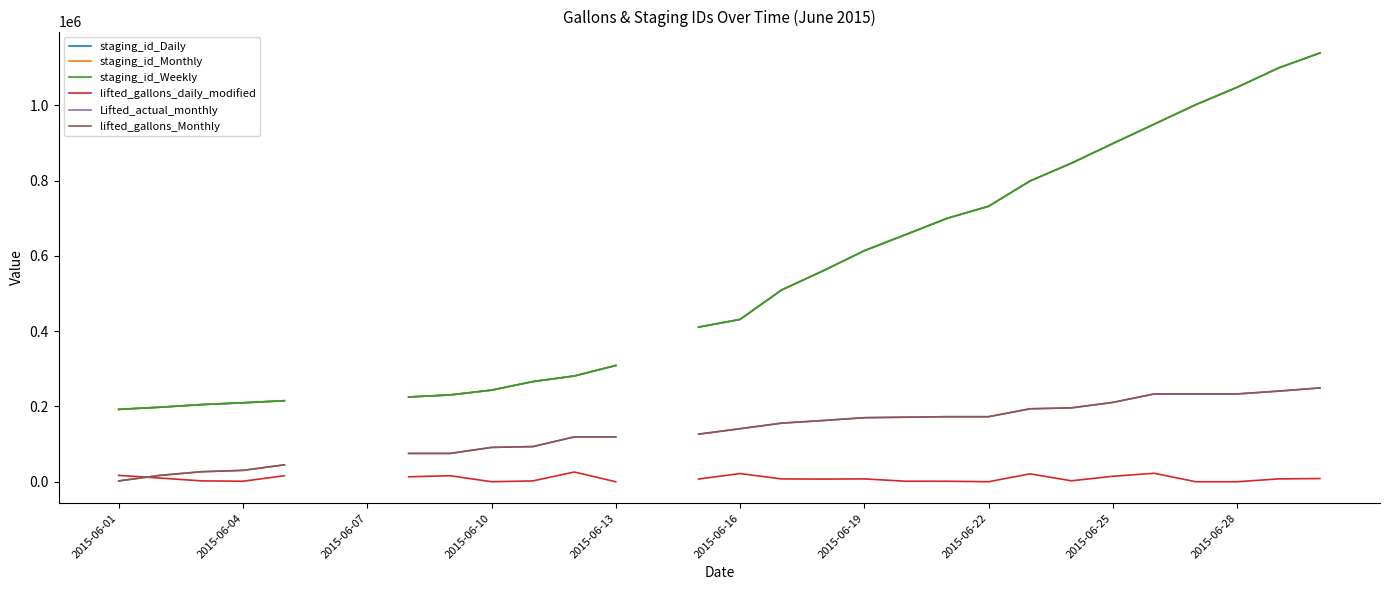

What is the difference between the staging_id_Daily values at 23 and 2015-06-10?

636697.0